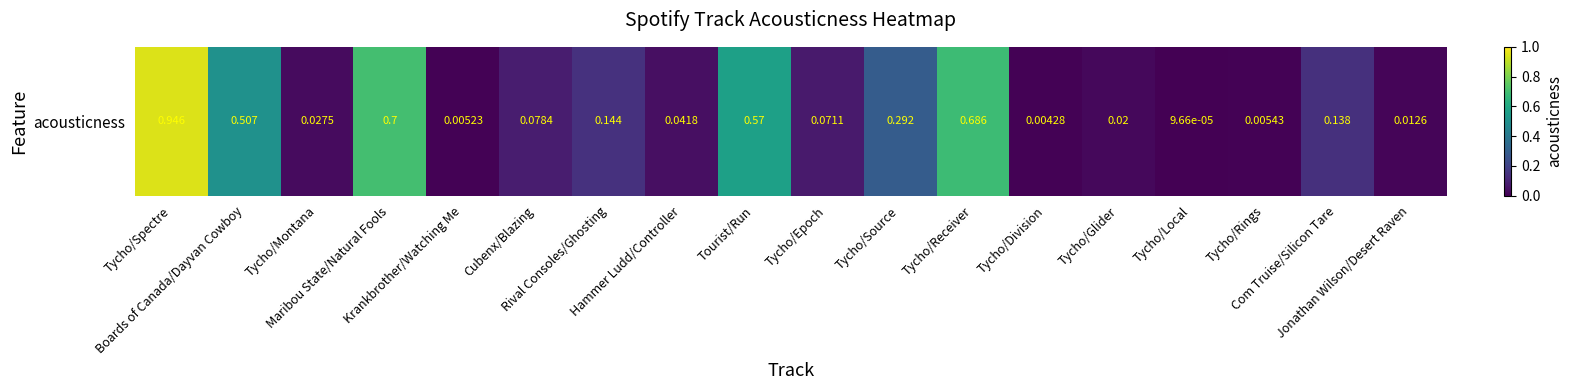

Between Tycho/Epoch and Tycho/Rings, which is larger?

Tycho/Epoch